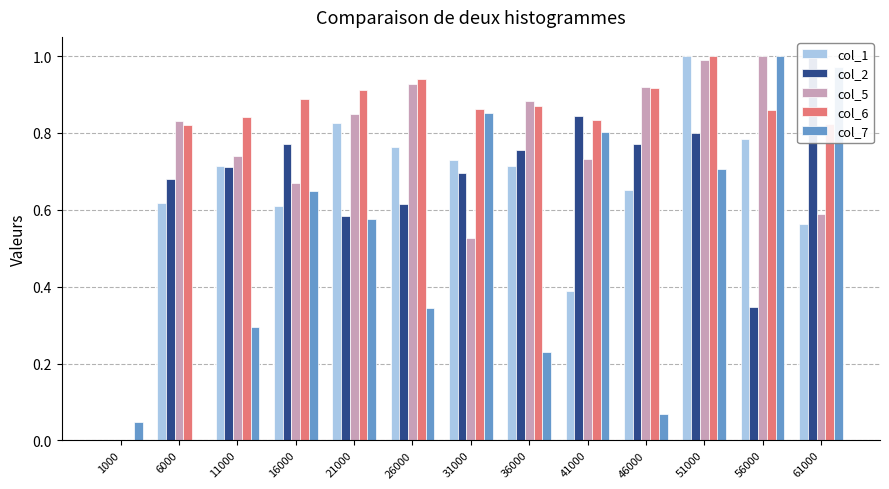

The value of col_5 at 16000 is 0.4. True or false?

False